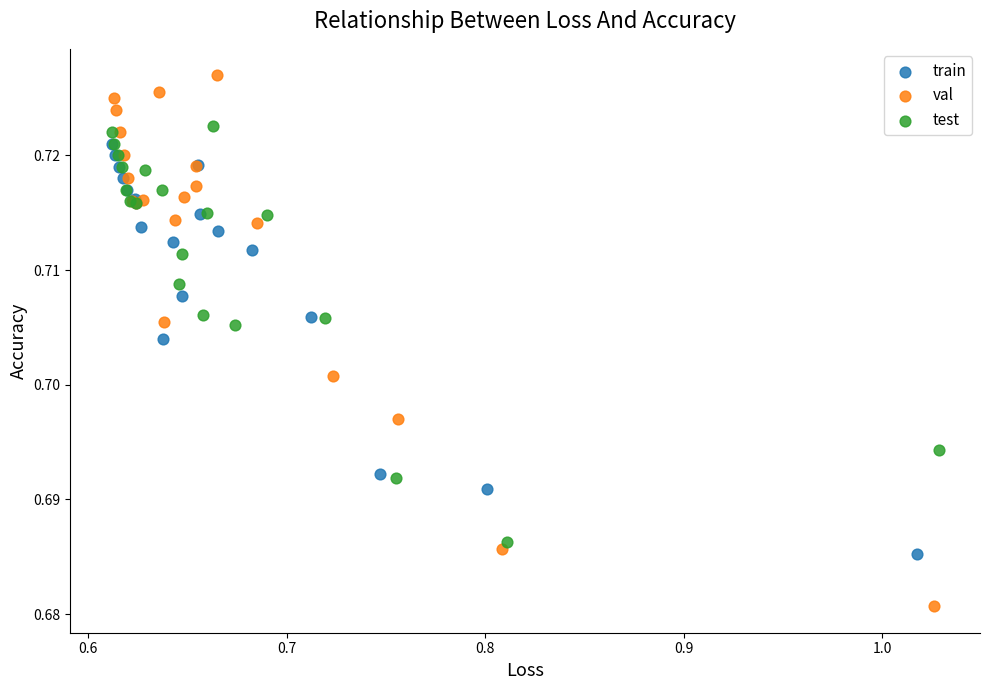

Which series contains the highest Y value?

val